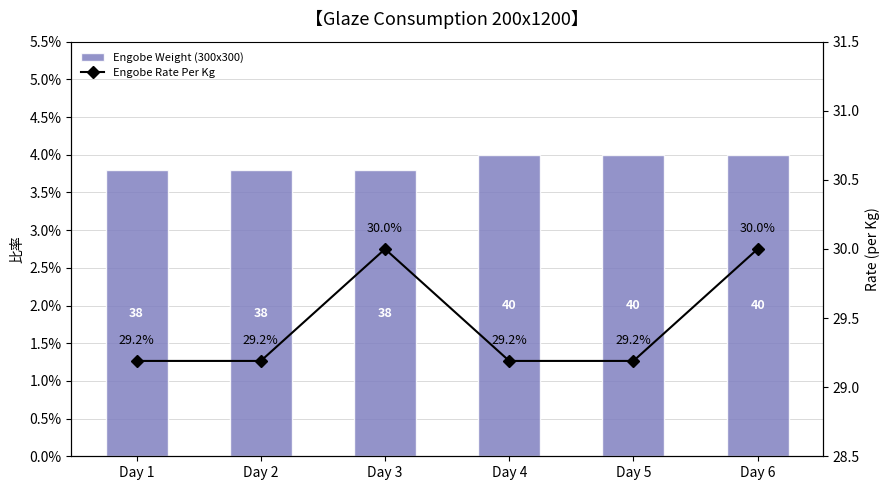

Rank the series by their maximum value, from highest to lowest.

Engobe Weight (300x300), Engobe Rate Per Kg